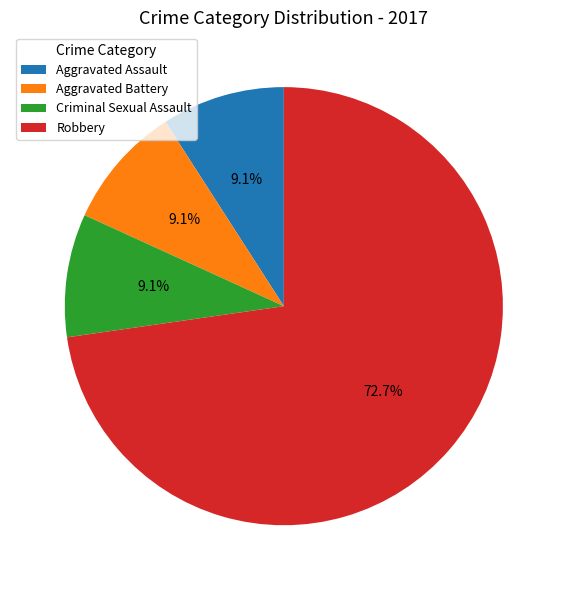

Which has a higher value, Aggravated Assault or Robbery?

Robbery